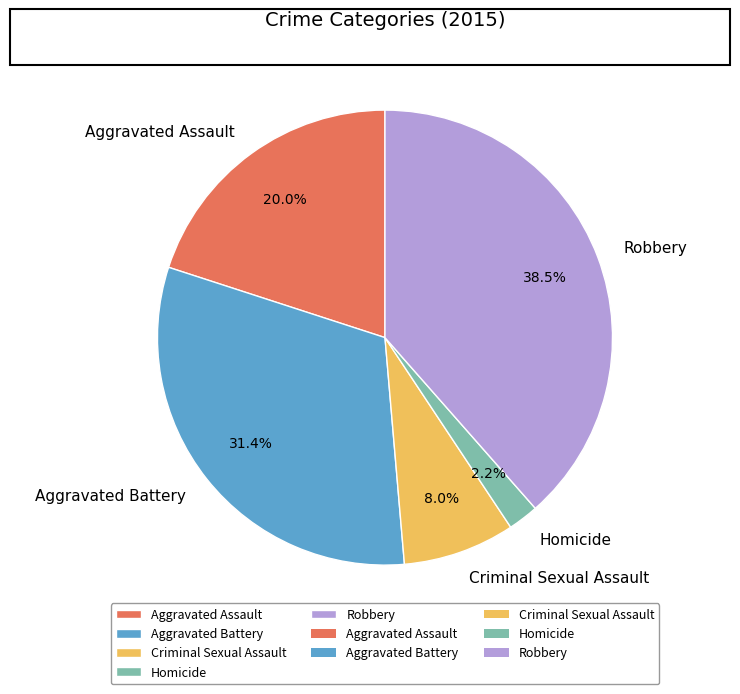

What portion of the pie excludes Homicide?

97.8%